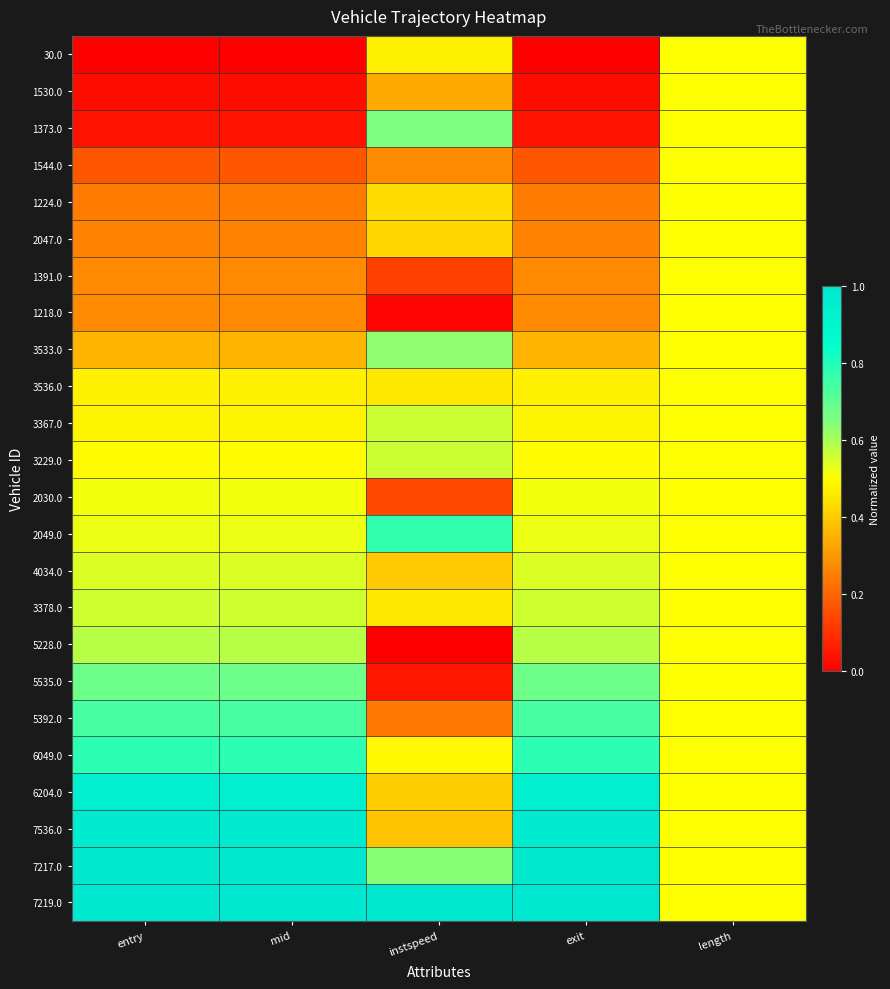

Rank the series at entry from lowest to highest value.

30.0, 1530.0, 1373.0, 1544.0, 1224.0, 2047.0, 1391.0, 1218.0, 3533.0, 3536.0, 3367.0, 3229.0, 2030.0, 2049.0, 4034.0, 3378.0, 5228.0, 5535.0, 5392.0, 6049.0, 6204.0, 7536.0, 7217.0, 7219.0